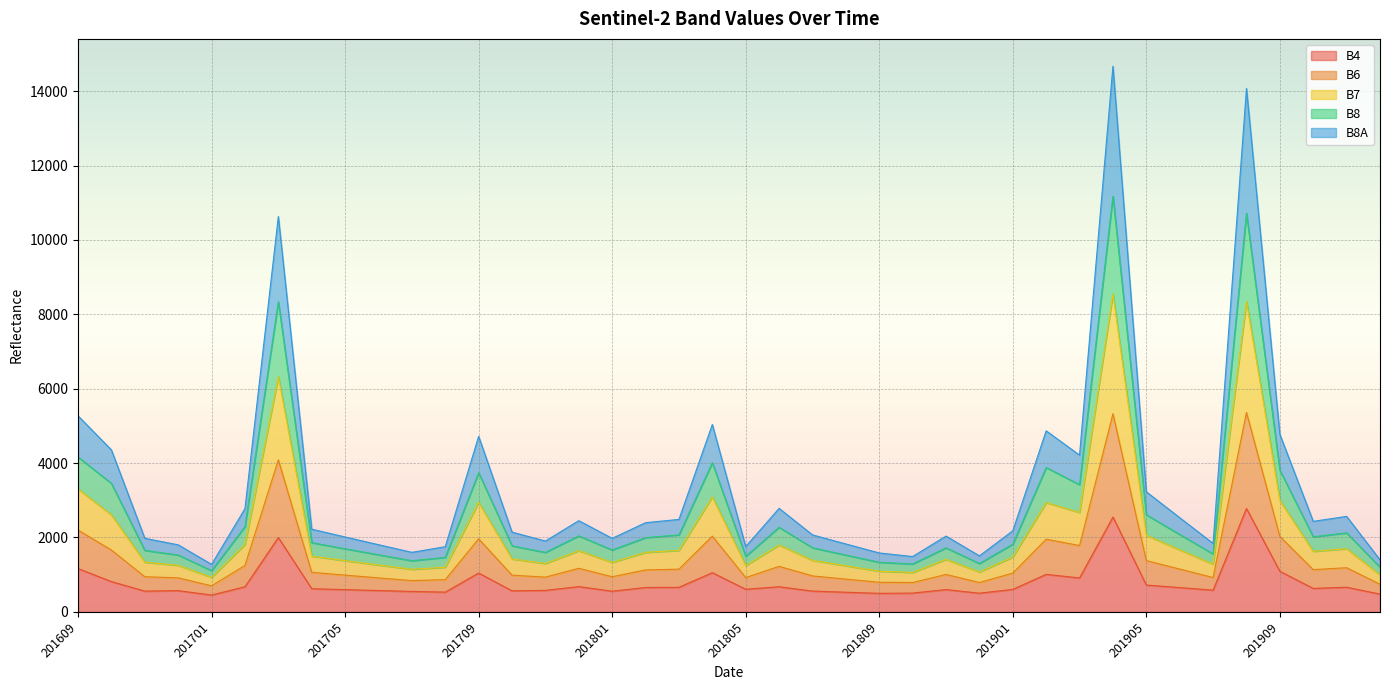

Does the chart display data point markers on the line(s)?

No